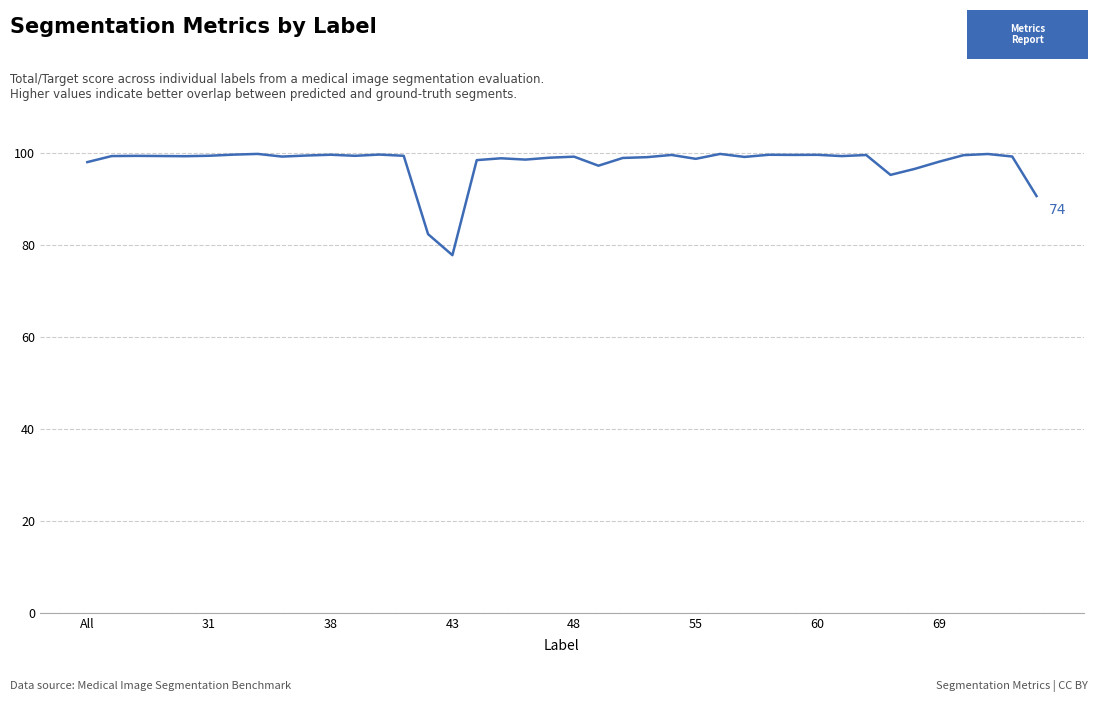

Does the chart have visible grid lines?

Yes